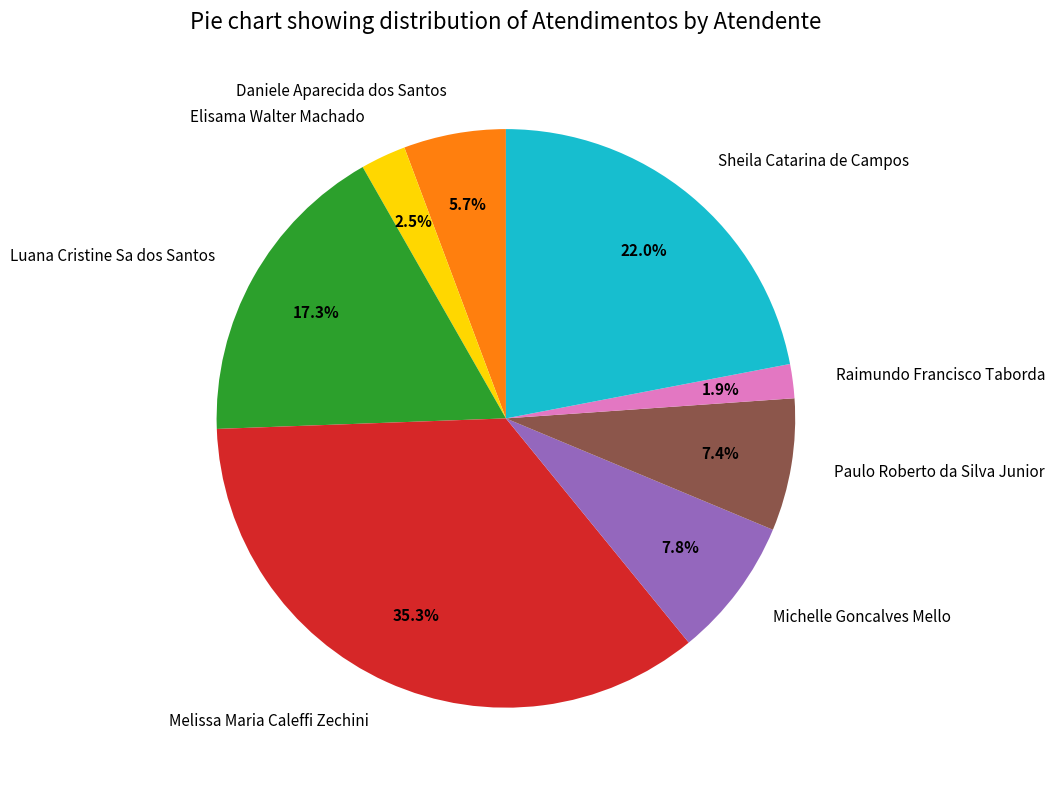

To the nearest percent, what is the combined percentage of Paulo Roberto da Silva Junior and Daniele Aparecida dos Santos?

13%